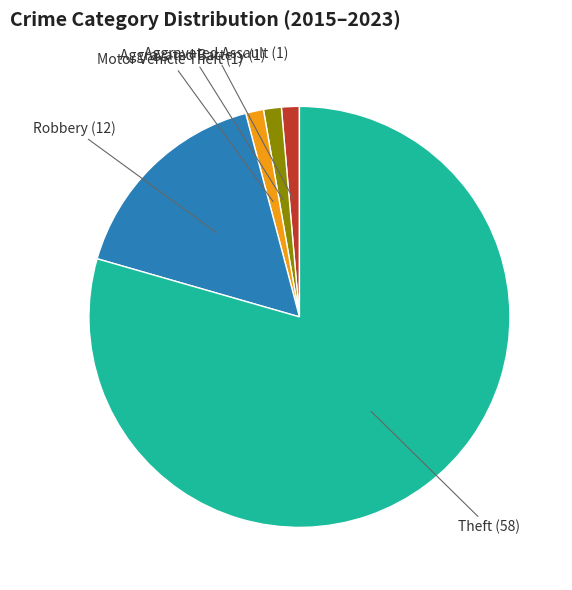

Is the sum of Aggravated Assault and Aggravated Battery greater than half?

No